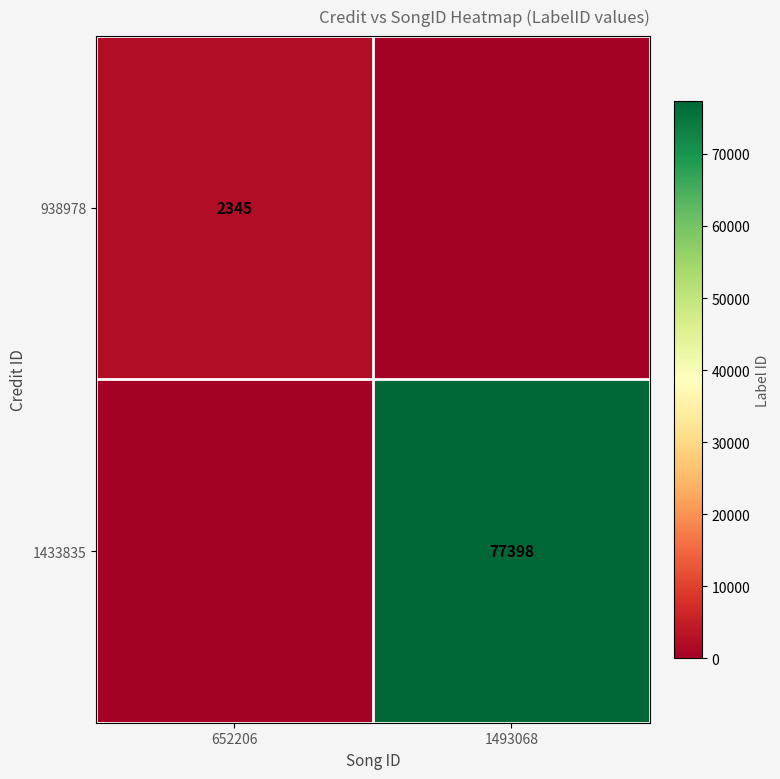

Is it true that 938978 equals 1256 at 652206?

False